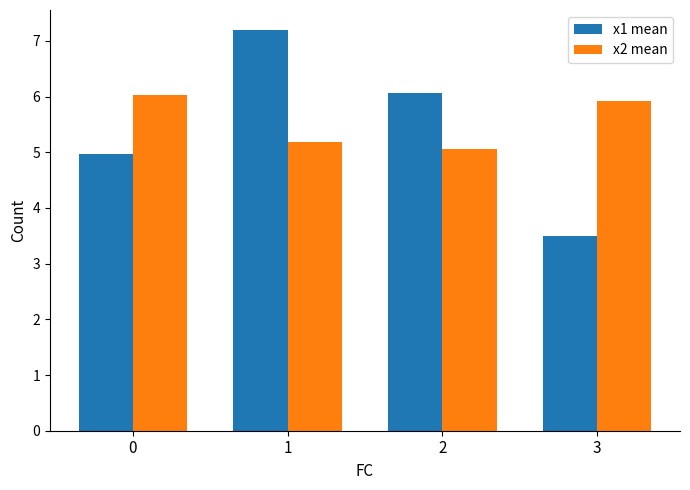

What are all the series names shown in the legend?

x1 mean, x2 mean